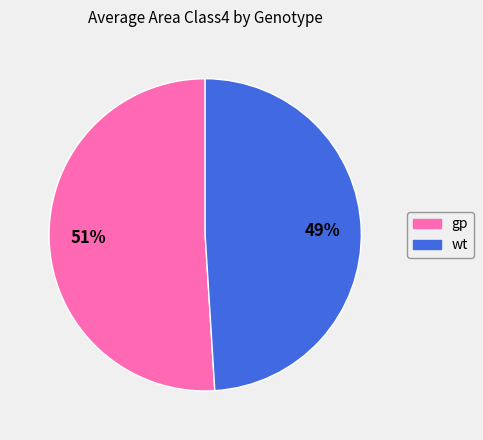

Is there any slice that represents more than half of the pie?

Yes